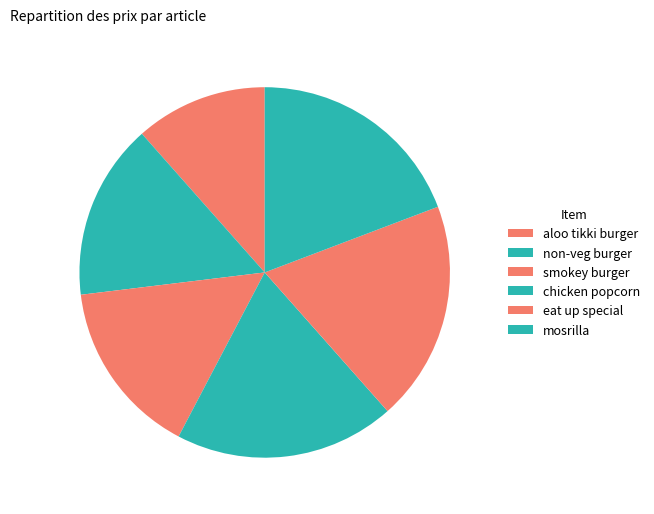

Is there any slice that represents more than half of the pie?

No